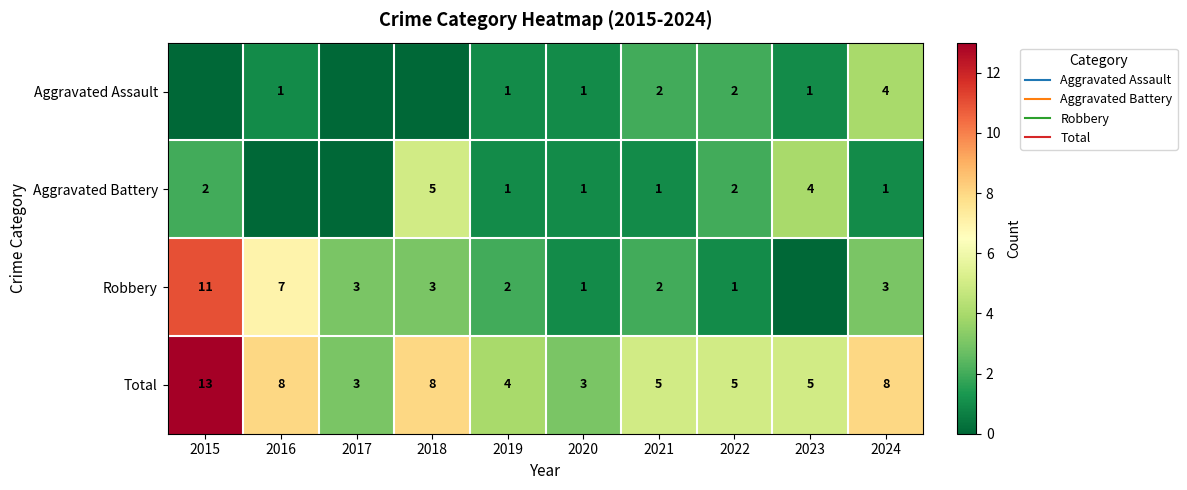

Is the value of Total at 2023 greater than the value of Aggravated Battery at 2022?

Yes